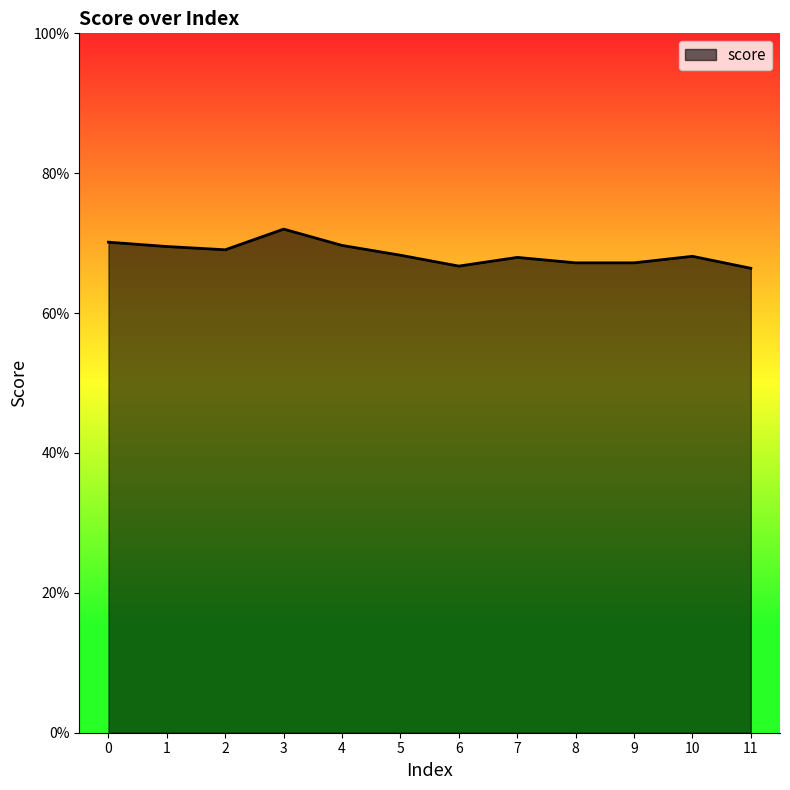

Count the values in the range 0 to 1.

12